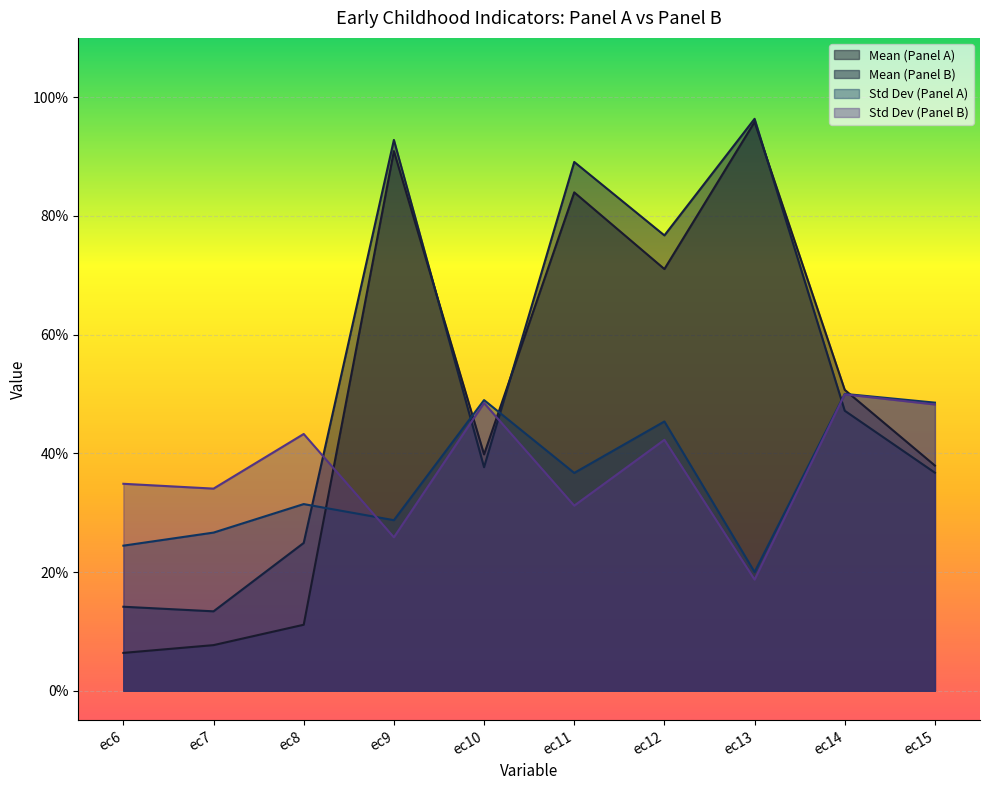

Reading right to left, transcribe all the data shown in this chart.

Mean (Panel A): 0.4	0.5	1.0	0.7	0.8	0.4	0.9	0.1	0.1	0.1
Mean (Panel B): 0.4	0.5	1.0	0.8	0.9	0.4	0.9	0.2	0.1	0.1
Std Dev (Panel A): 0.5	0.5	0.2	0.5	0.4	0.5	0.3	0.3	0.3	0.2
Std Dev (Panel B): 0.5	0.5	0.2	0.4	0.3	0.5	0.3	0.4	0.3	0.3